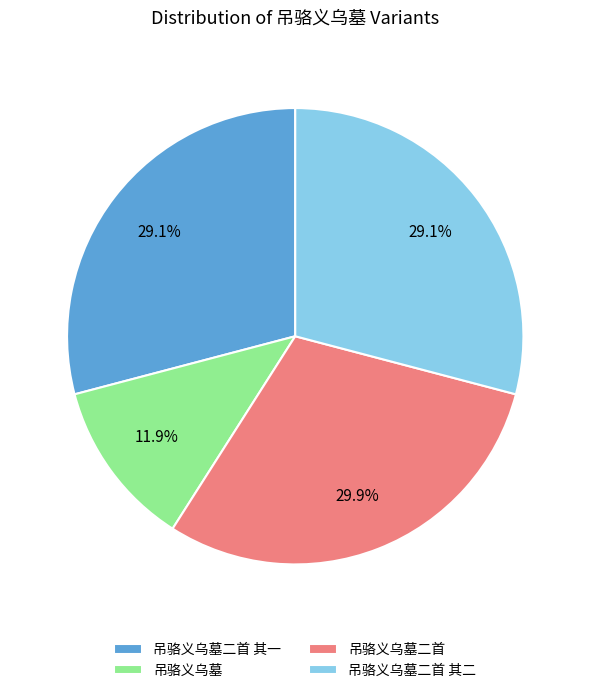

Does 吊骆义乌墓 account for over 50% of the chart?

No